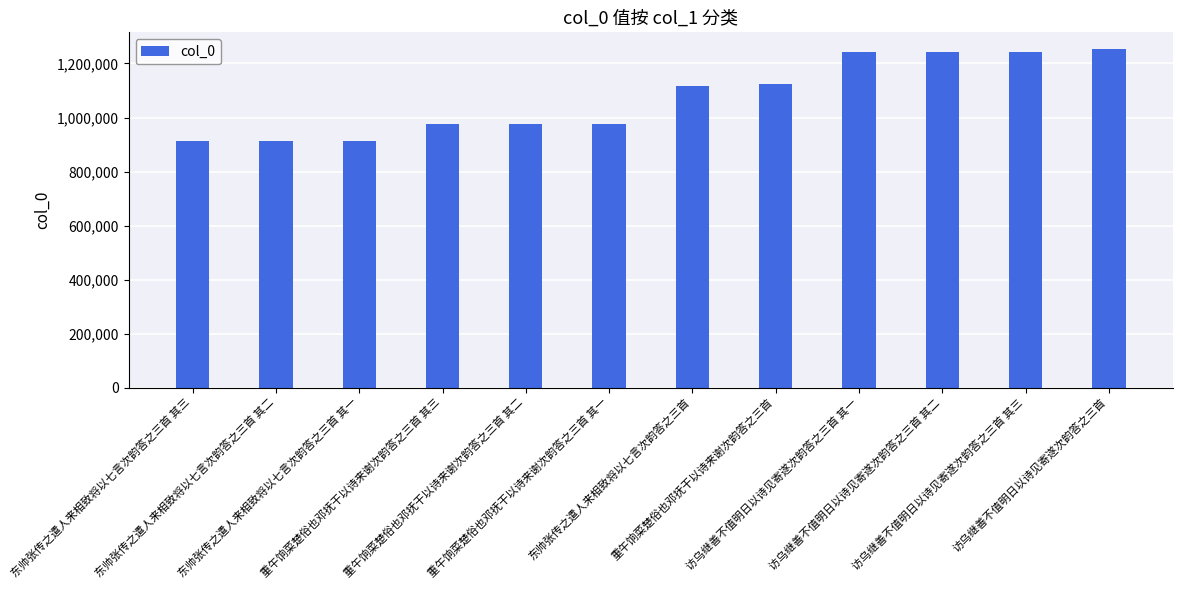

What is the label of the 10th bar from the right?

东帅张传之遣人来相致将以七言次韵答之三首 其一